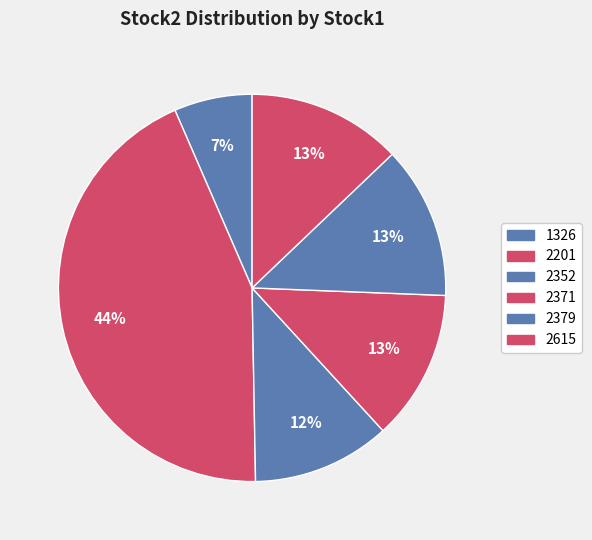

Which has a higher value, 2352 or 1326?

2352